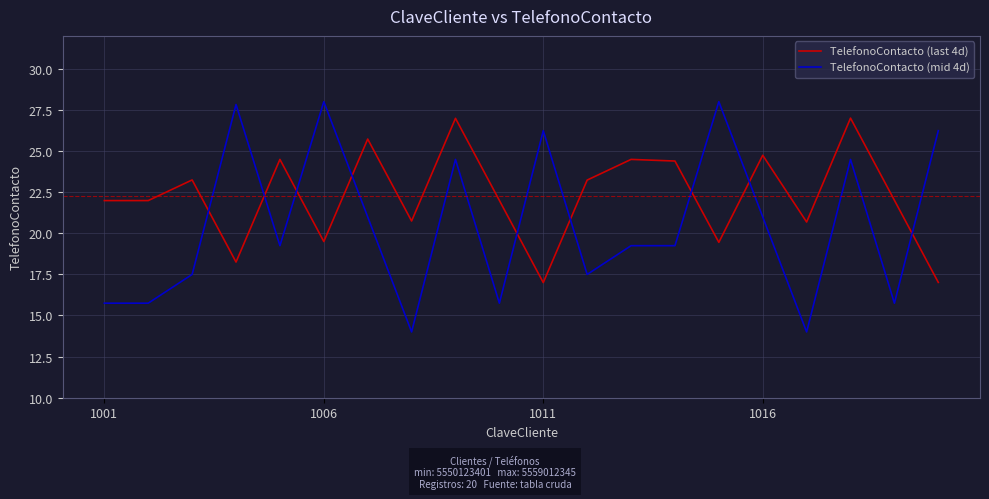

Rank the series by their average value, from highest to lowest.

TelefonoContacto (last 4d), TelefonoContacto (mid 4d)